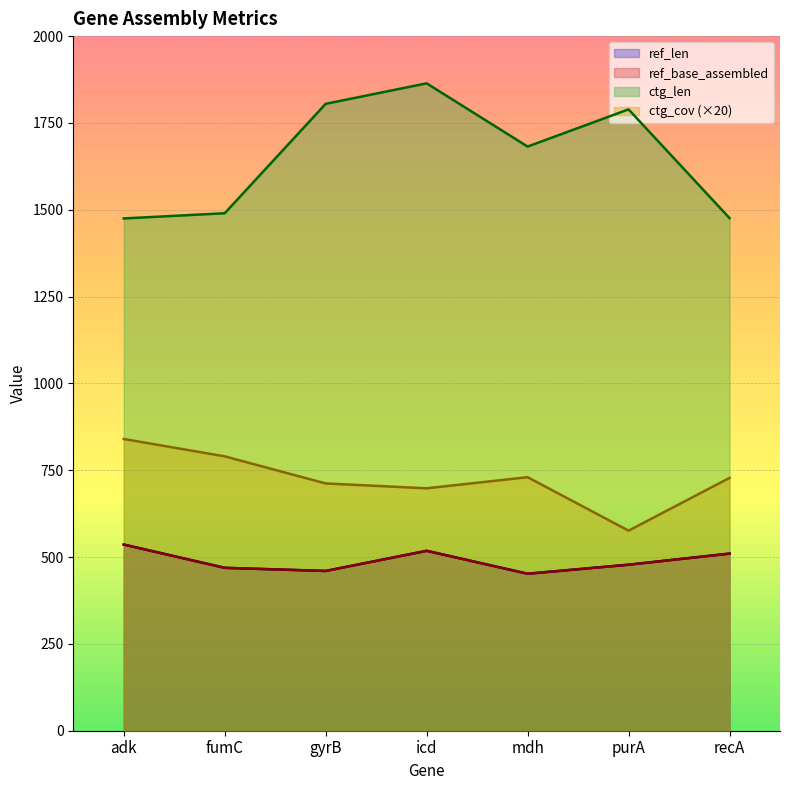

How many data points in ref_len are less than 478?

3